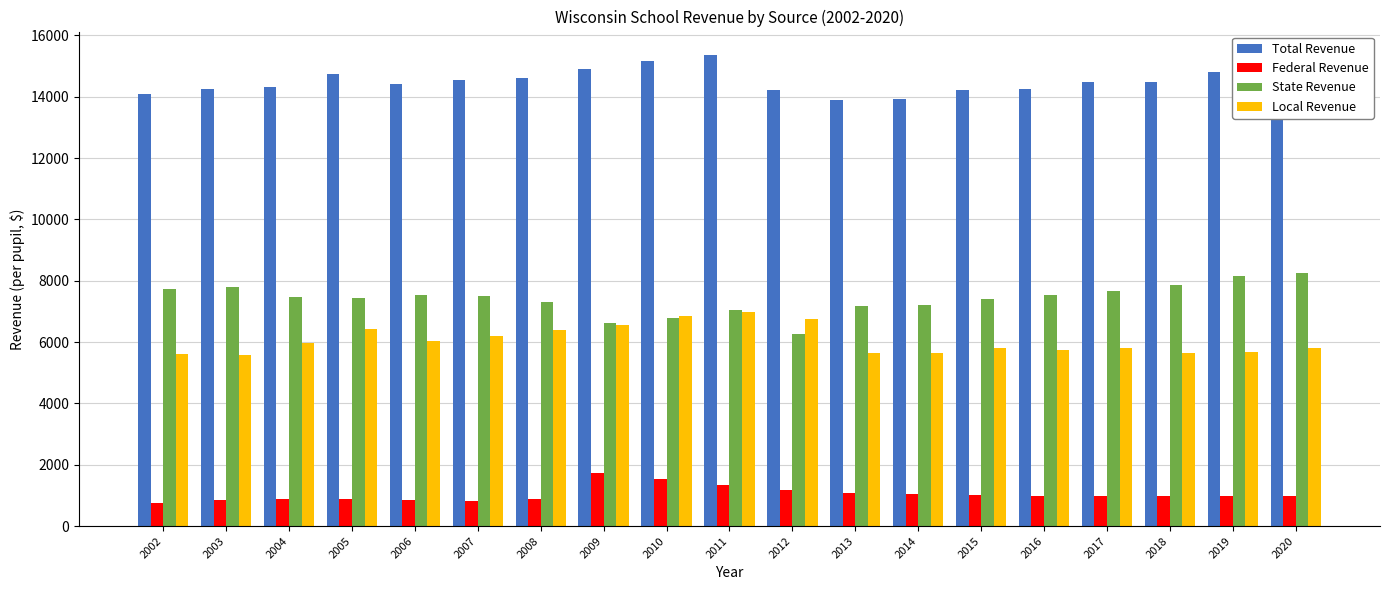

How many values in the Total Revenue series are below 14473?

9